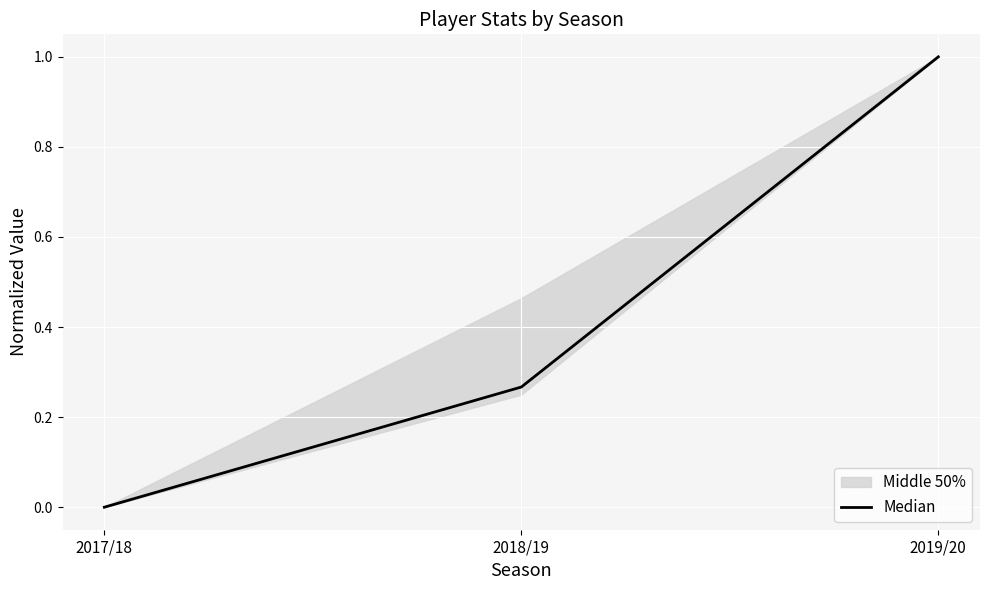

What is the maximum value for Median?

1.0